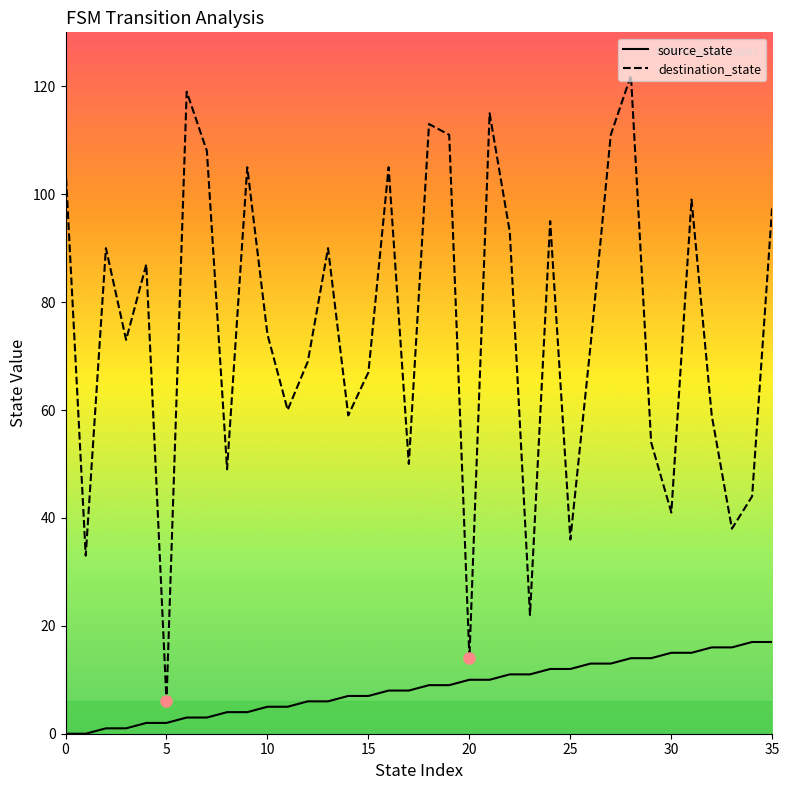

What is the maximum value shown in the chart?

122